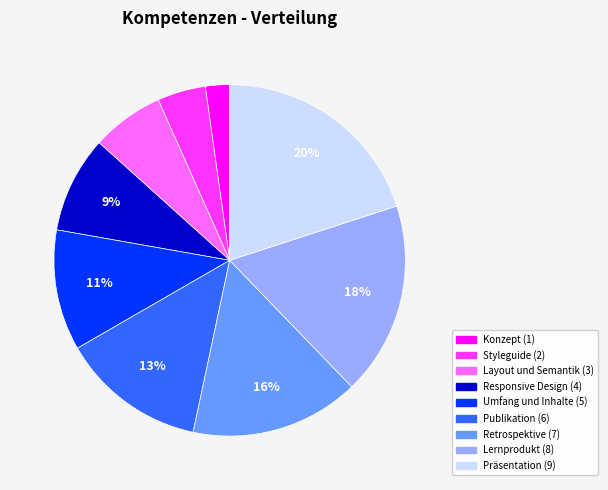

Is there any slice that represents more than half of the pie?

No